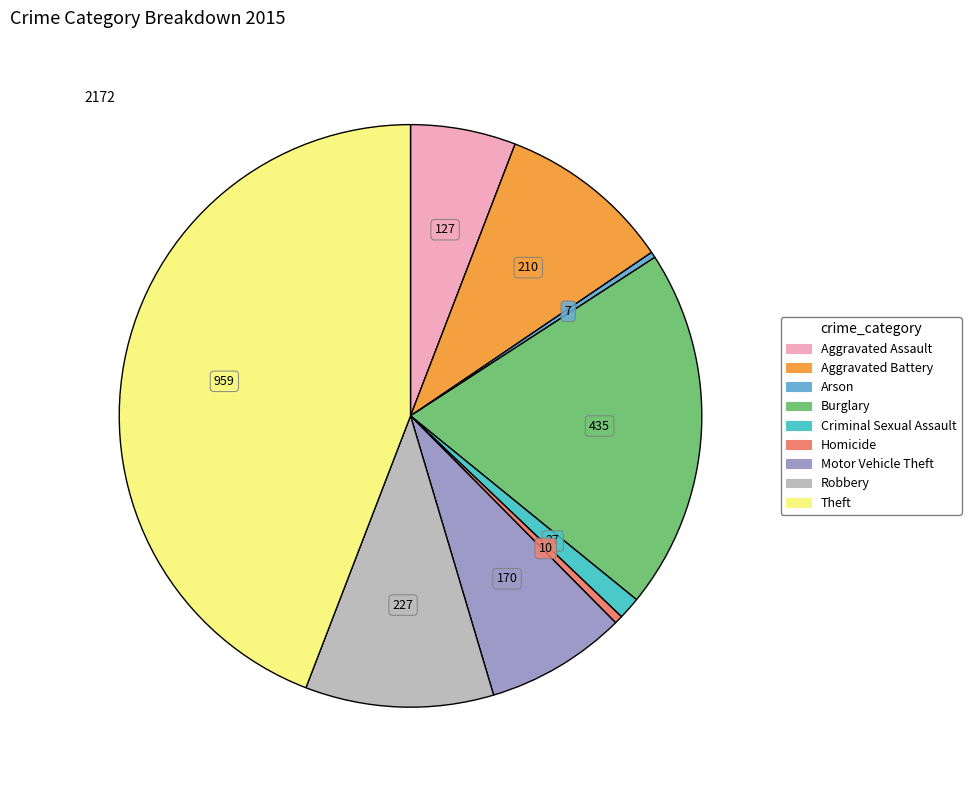

Count the number of slices in the pie.

9